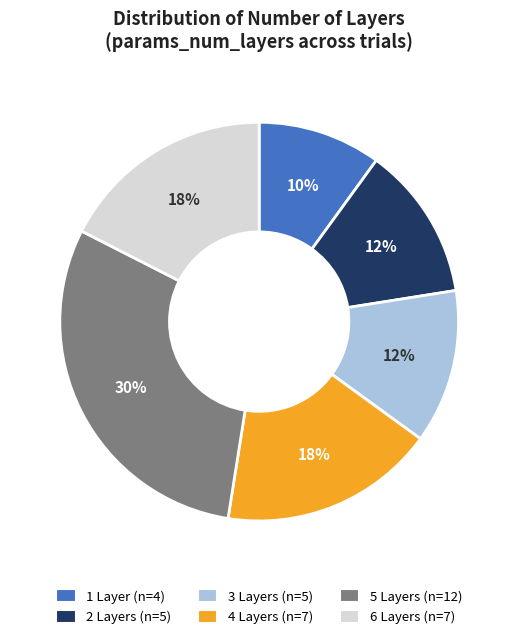

How many segments does this pie chart have?

6